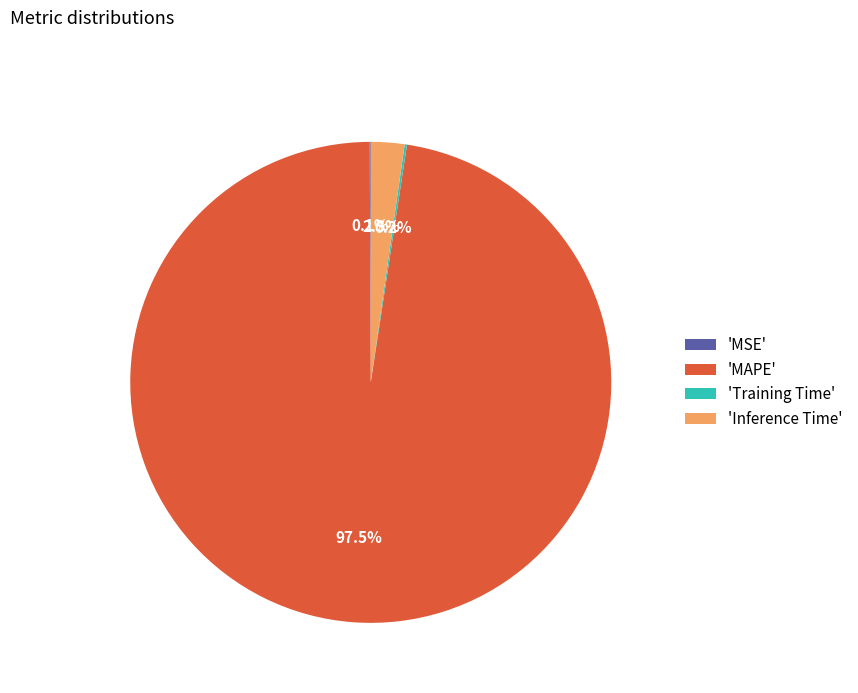

Combined, do 'Inference Time' and 'MAPE' account for over 50%?

Yes